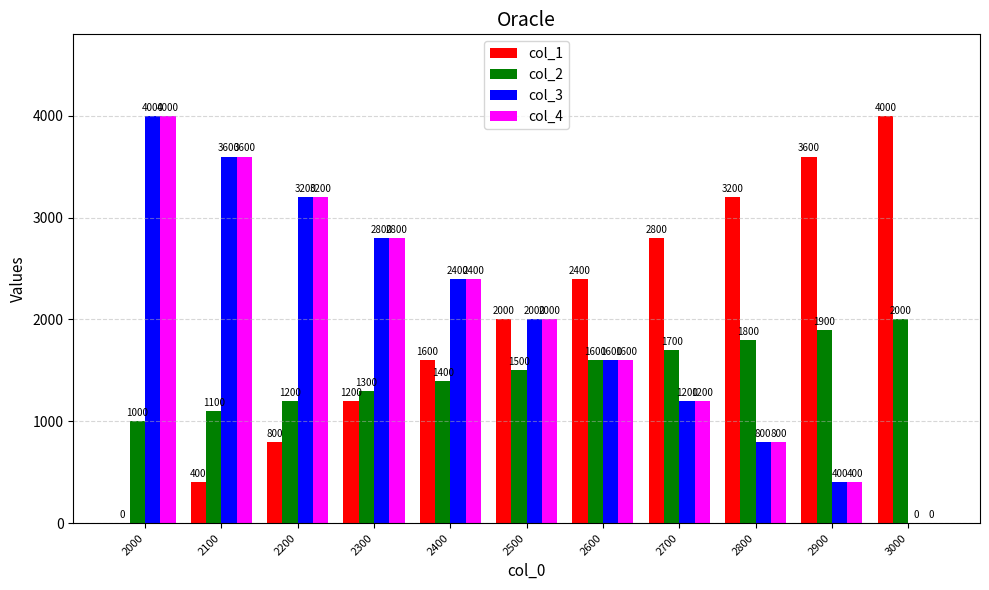

At which category is the sum across all series the highest?

2000